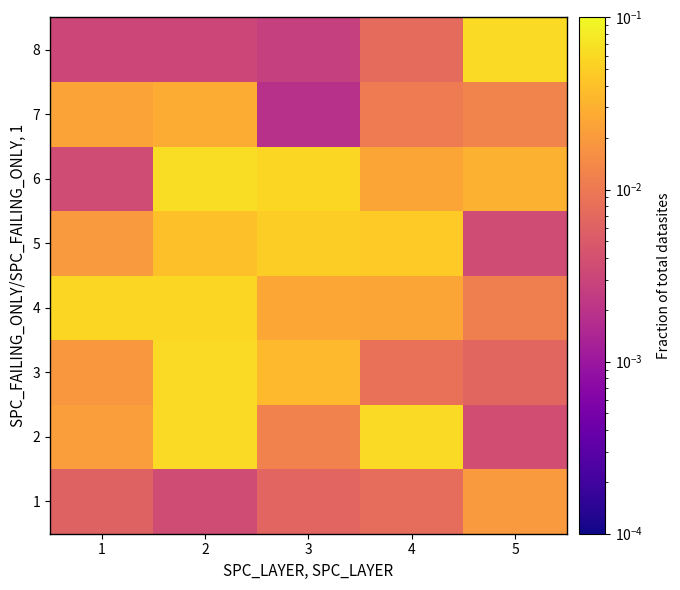

What is the difference between the highest and lowest values at 2?

0.1